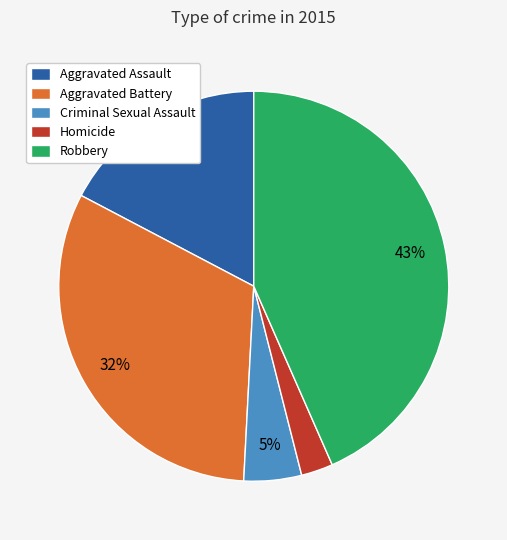

Do Homicide and Robbery together represent more than half of the pie?

No